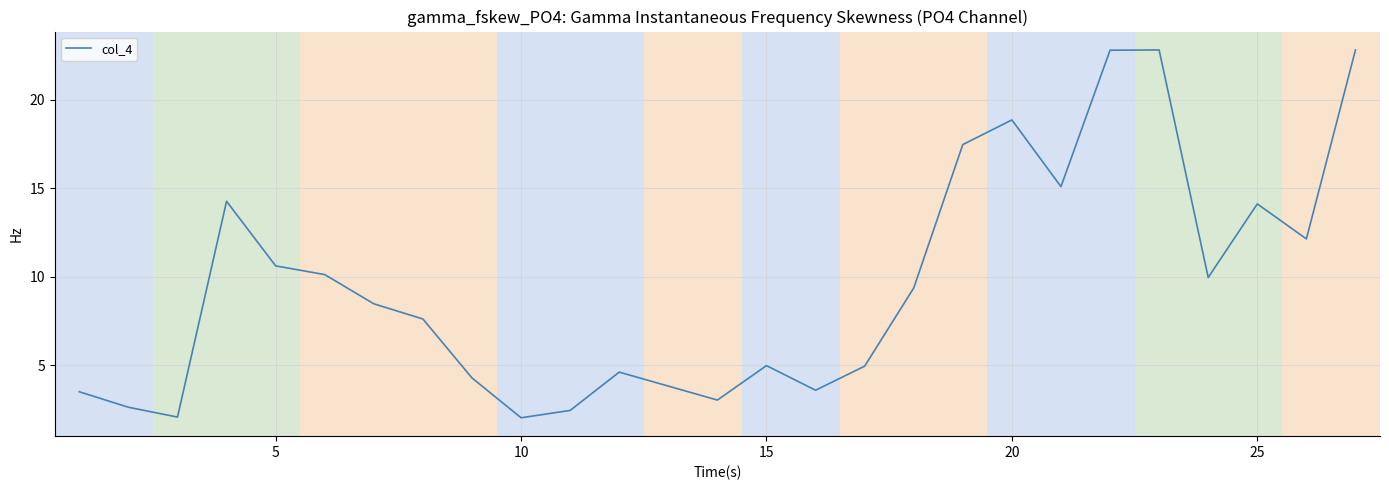

What is the smallest value displayed?

2.0